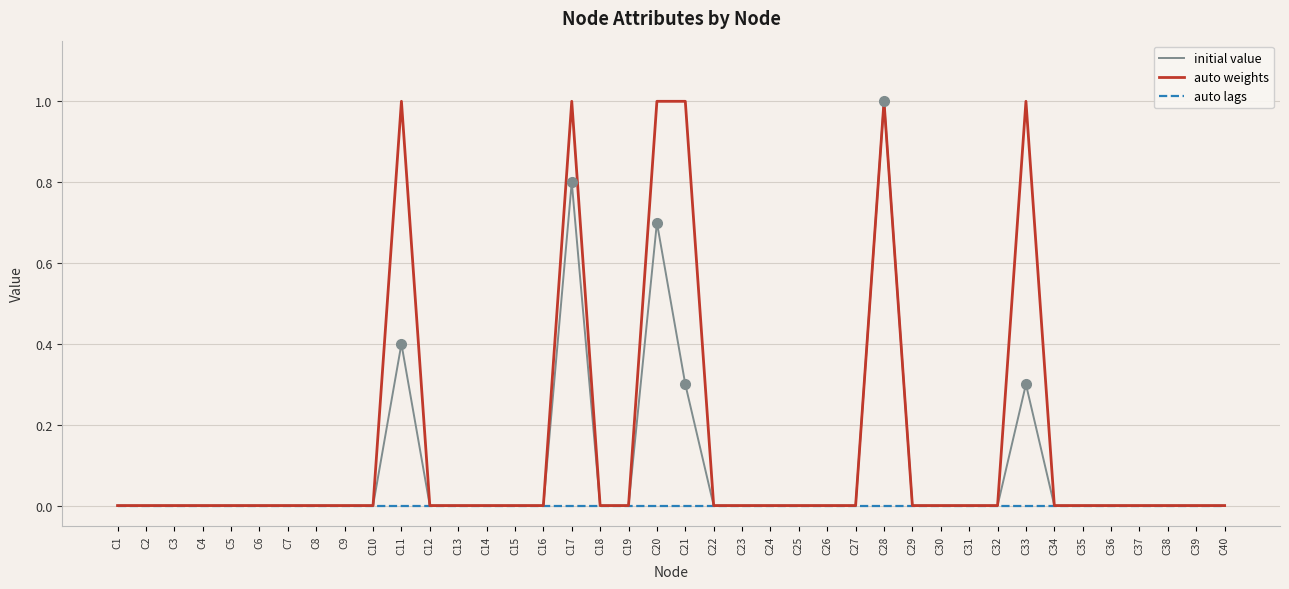

How many lines are shown in the chart?

3